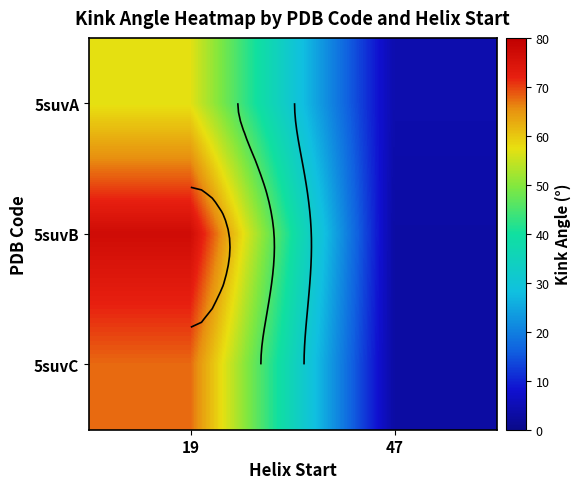

What is the difference between the highest and lowest values at 47?

1.2